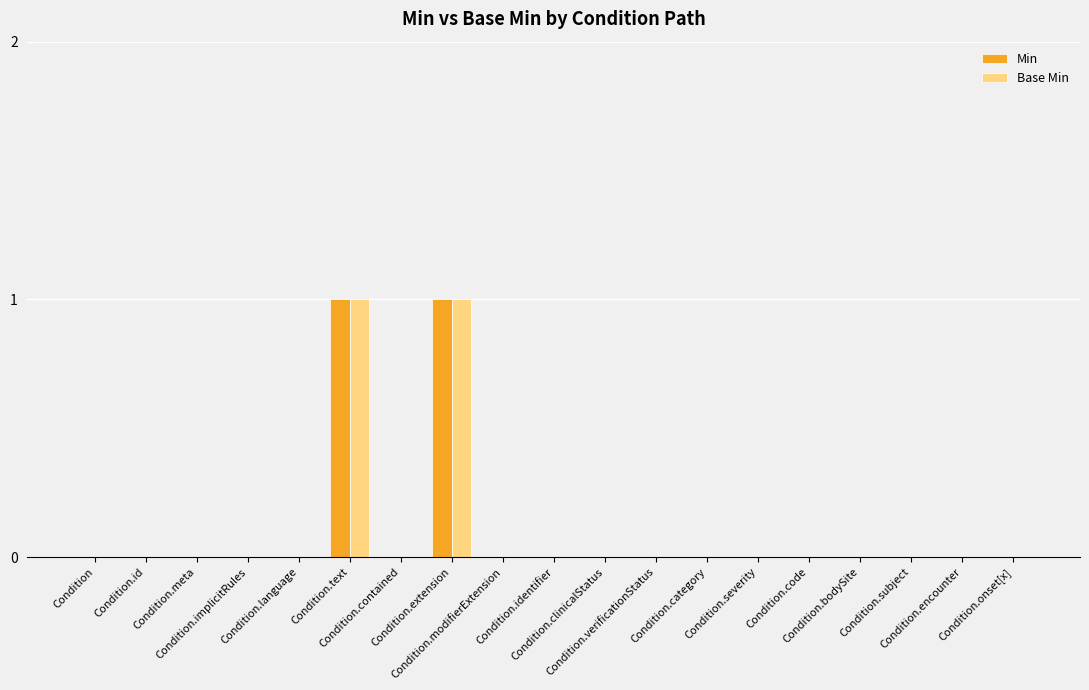

Does the chart contain stacked bars?

No